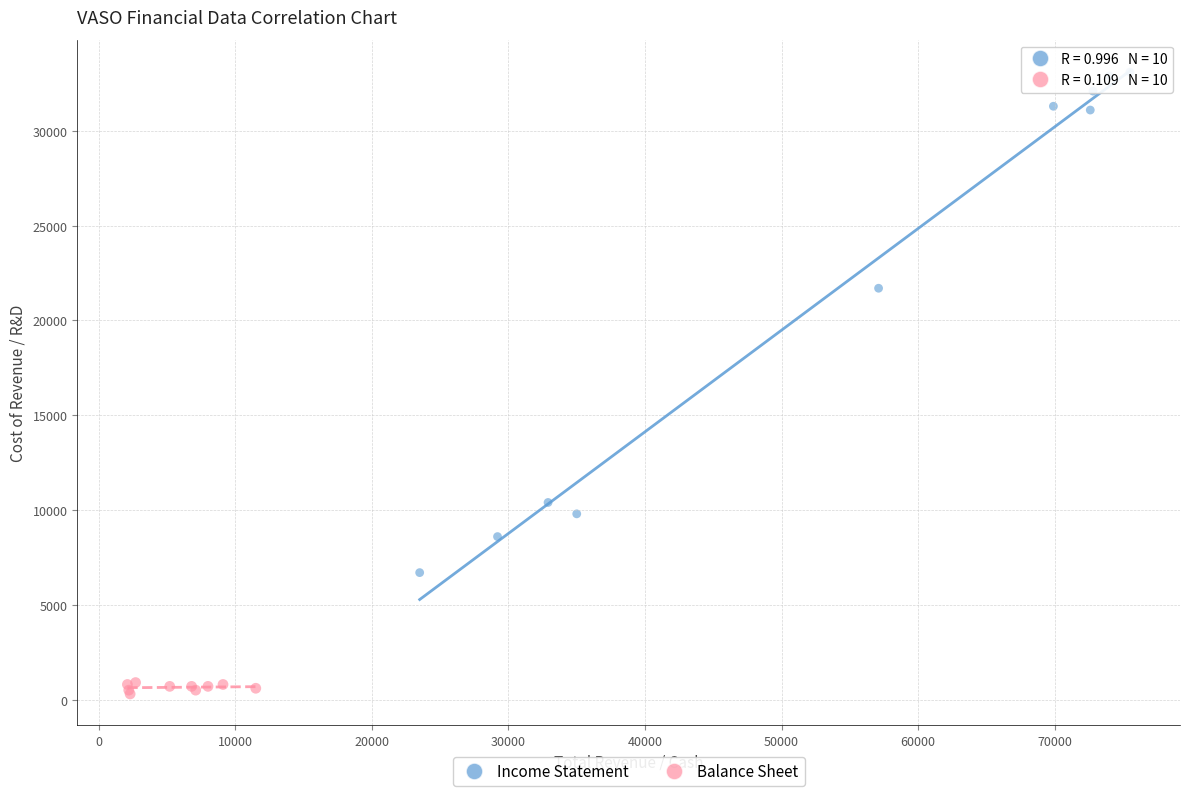

Which series contains the lowest Y value?

Balance Sheet